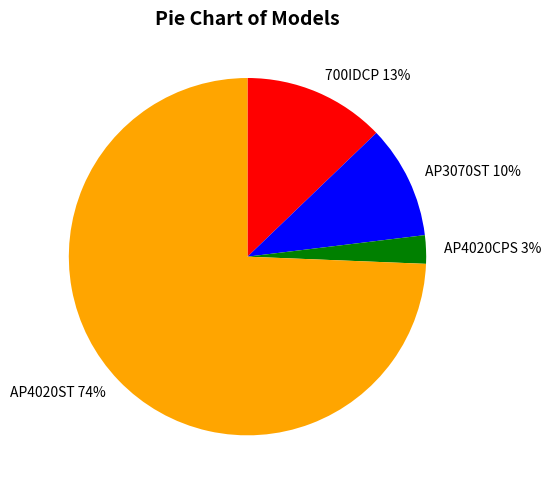

What is the smallest slice in the pie chart?

AP4020CPS